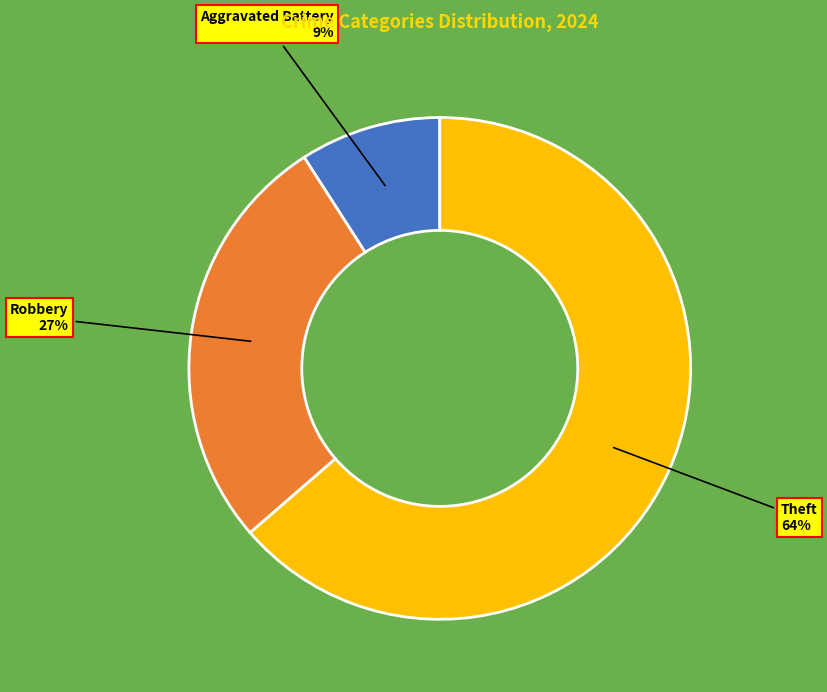

Is there a majority slice in this chart?

Yes